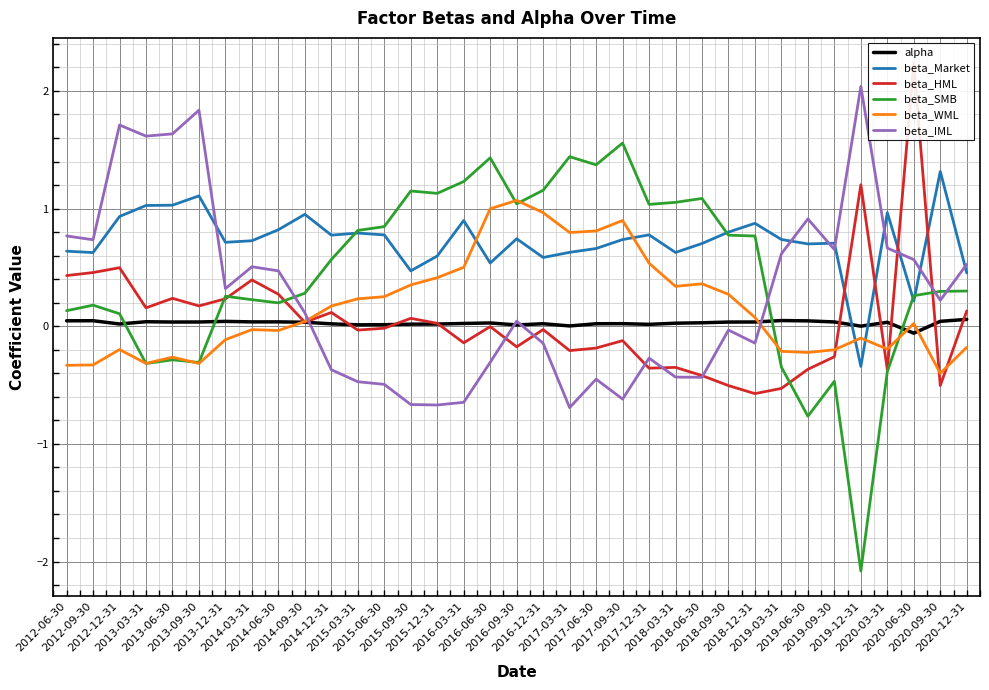

What is the average value of the beta_SMB series?

0.4